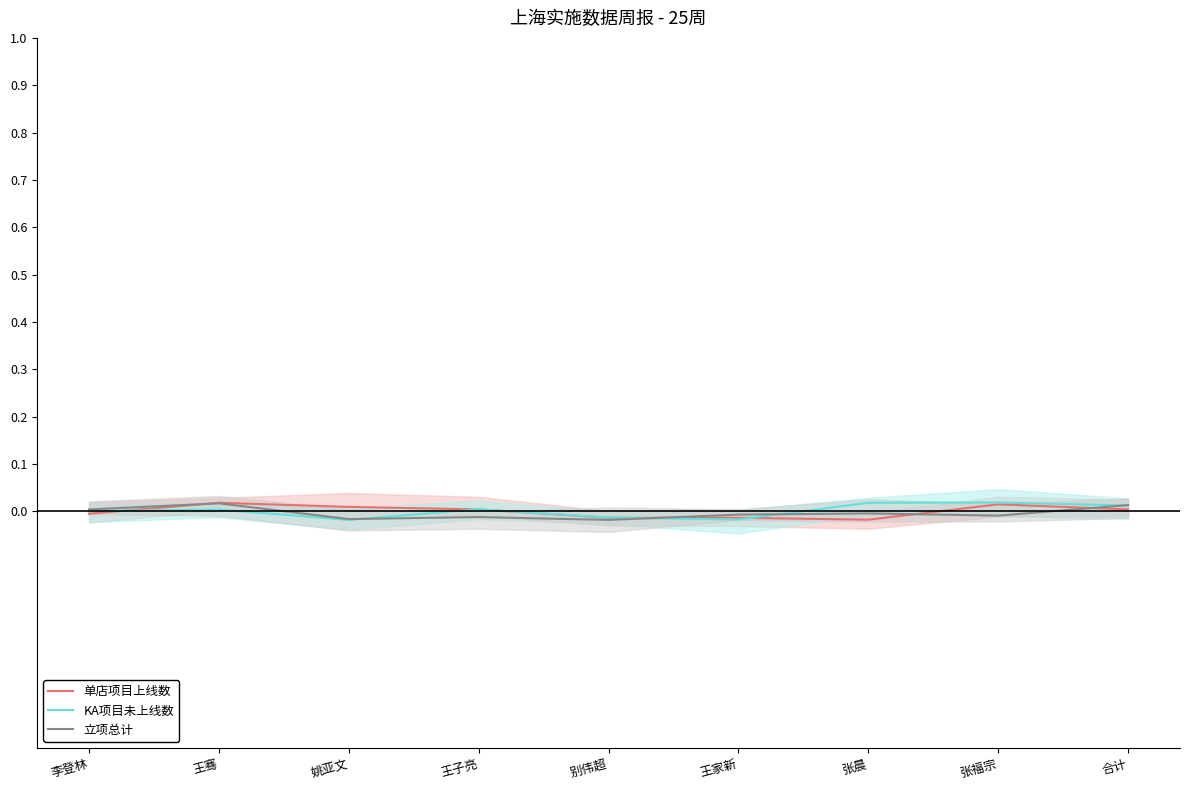

At how many categories does at least one series exceed 0?

7